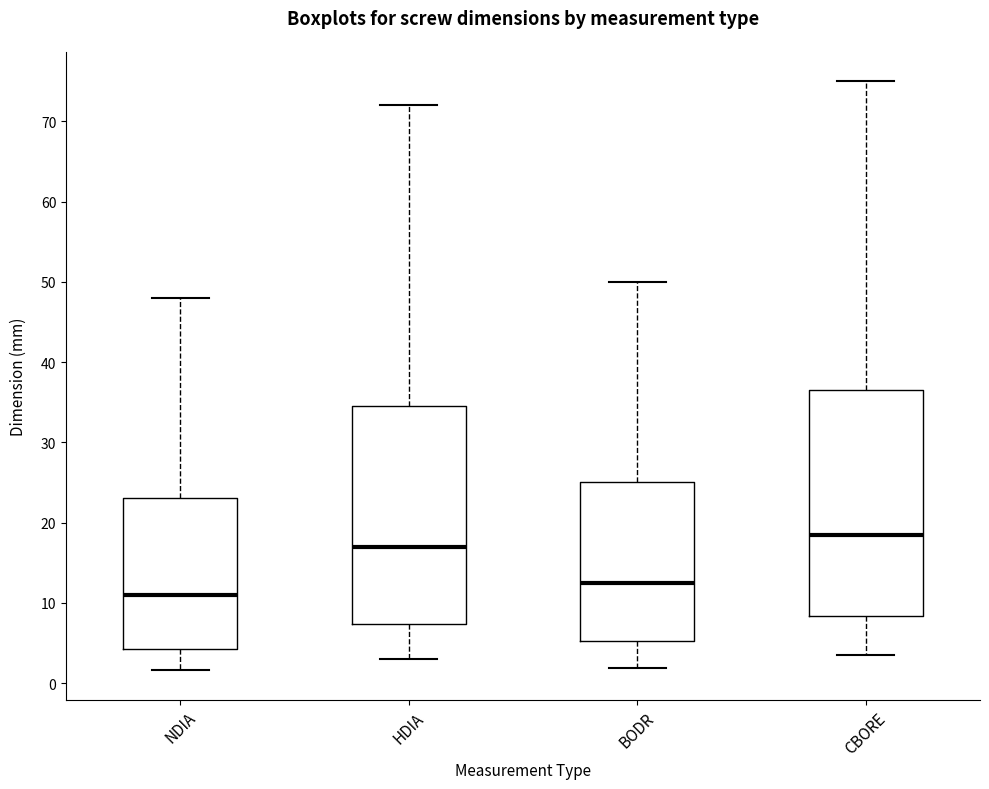

Which box's median line is the highest?

CBORE